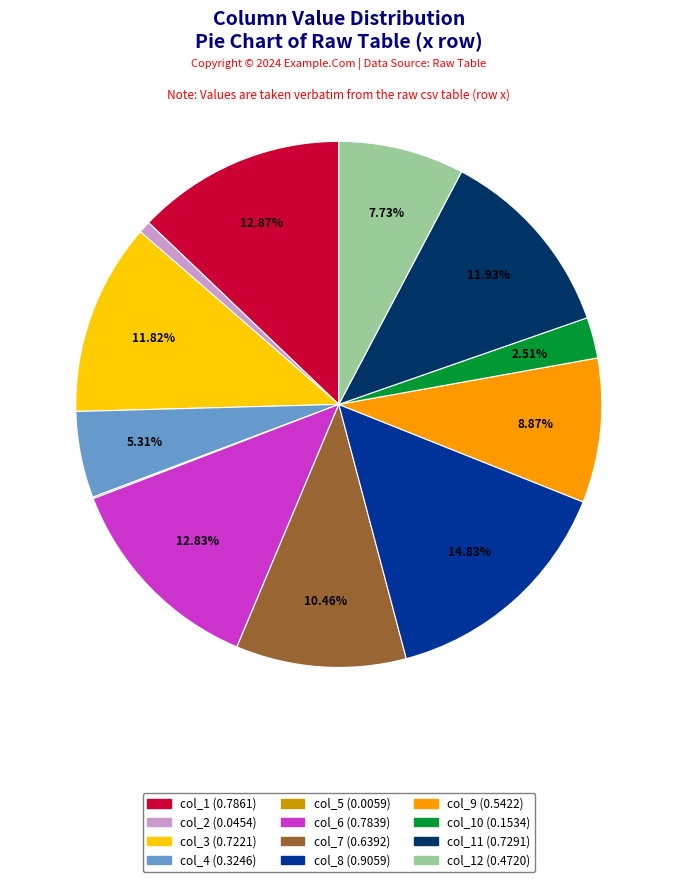

Is there any slice that represents more than half of the pie?

No